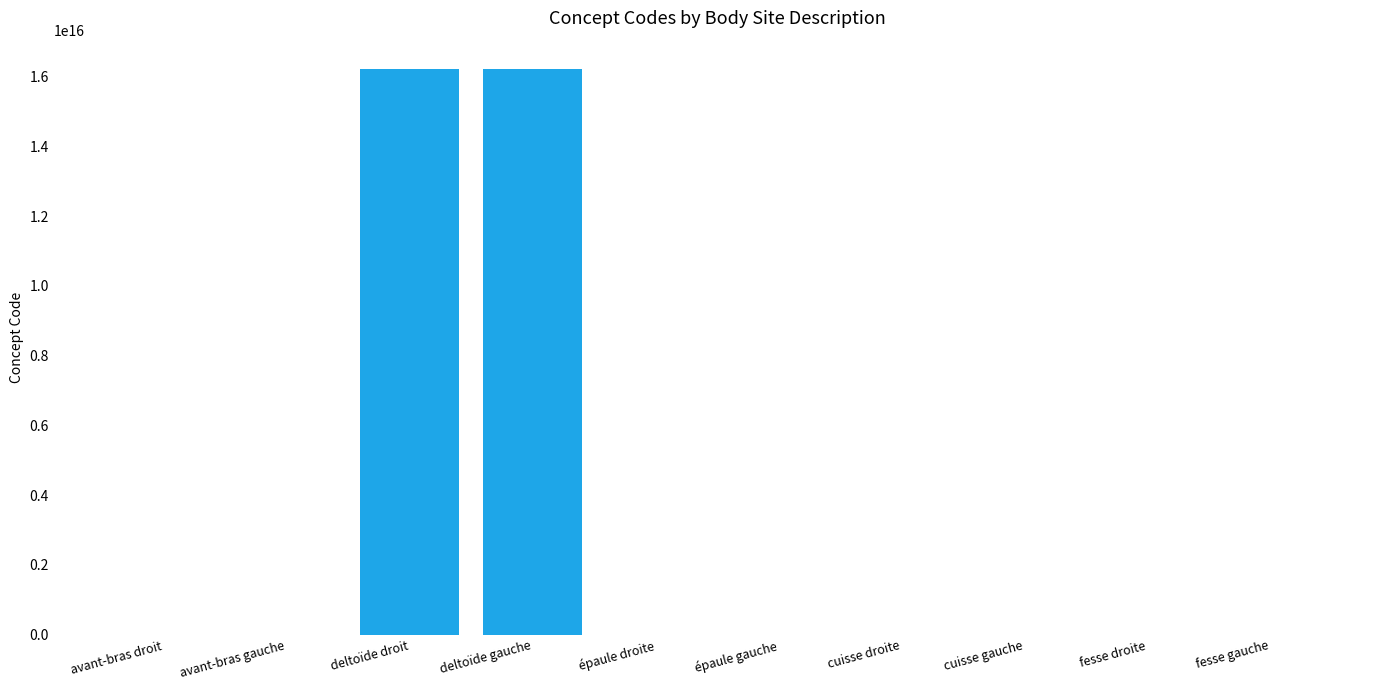

How many data points are above 91775009?

4